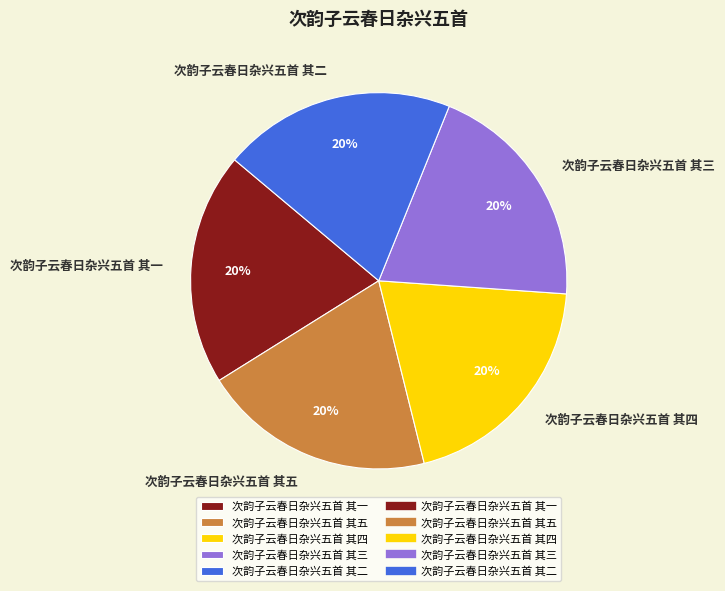

What is the ratio of the value at 次韵子云春日杂兴五首 其五 to the value at 次韵子云春日杂兴五首 其三?

1.0